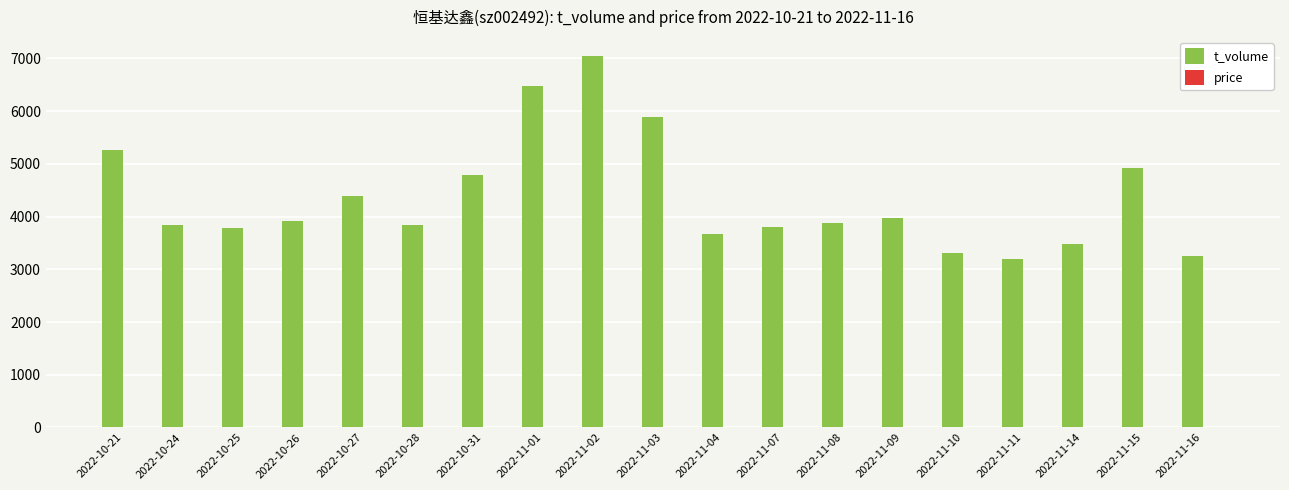

The t_volume series shows 7599.0 at 2022-11-15. True or false?

False